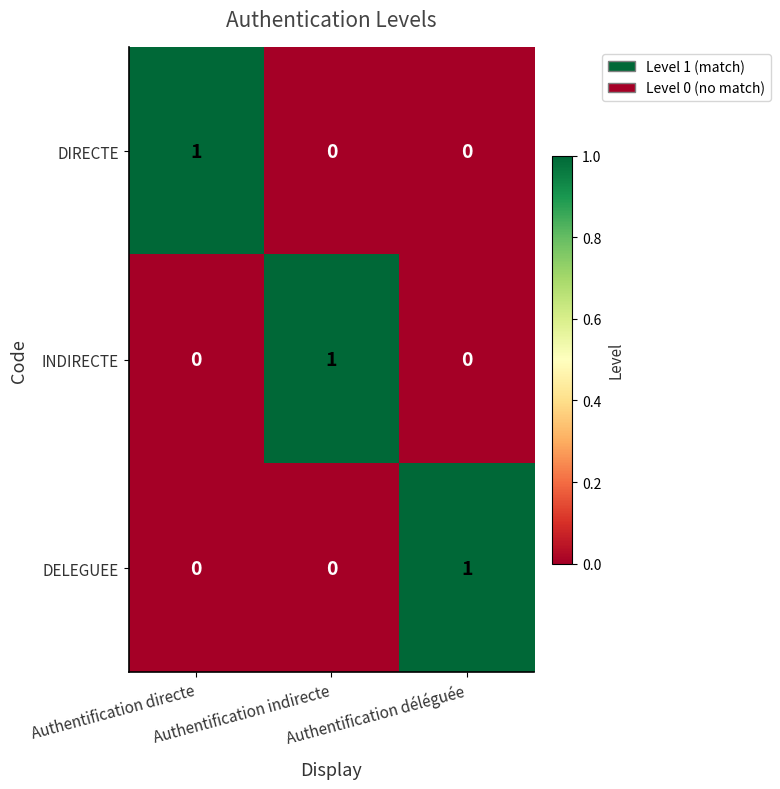

At how many categories does at least one series exceed 0?

3